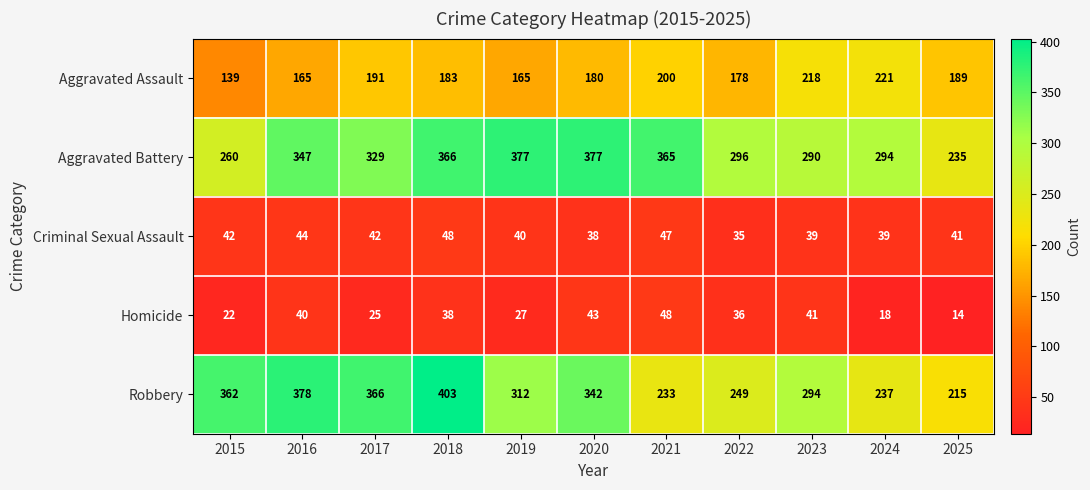

At which label is Aggravated Battery closest to 306?

2022